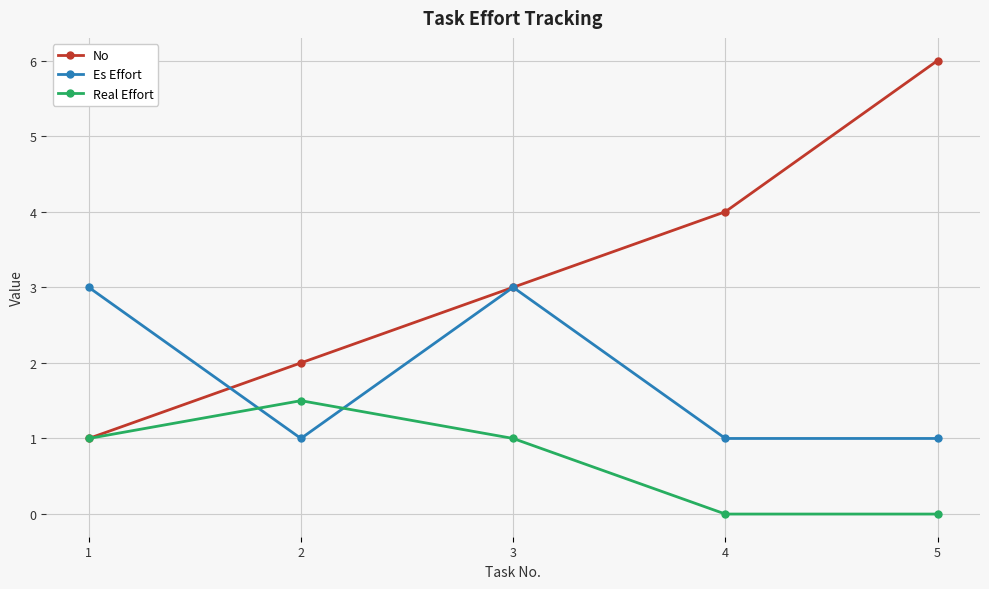

List the series in order of their peak value, highest first.

No, Es Effort, Real Effort